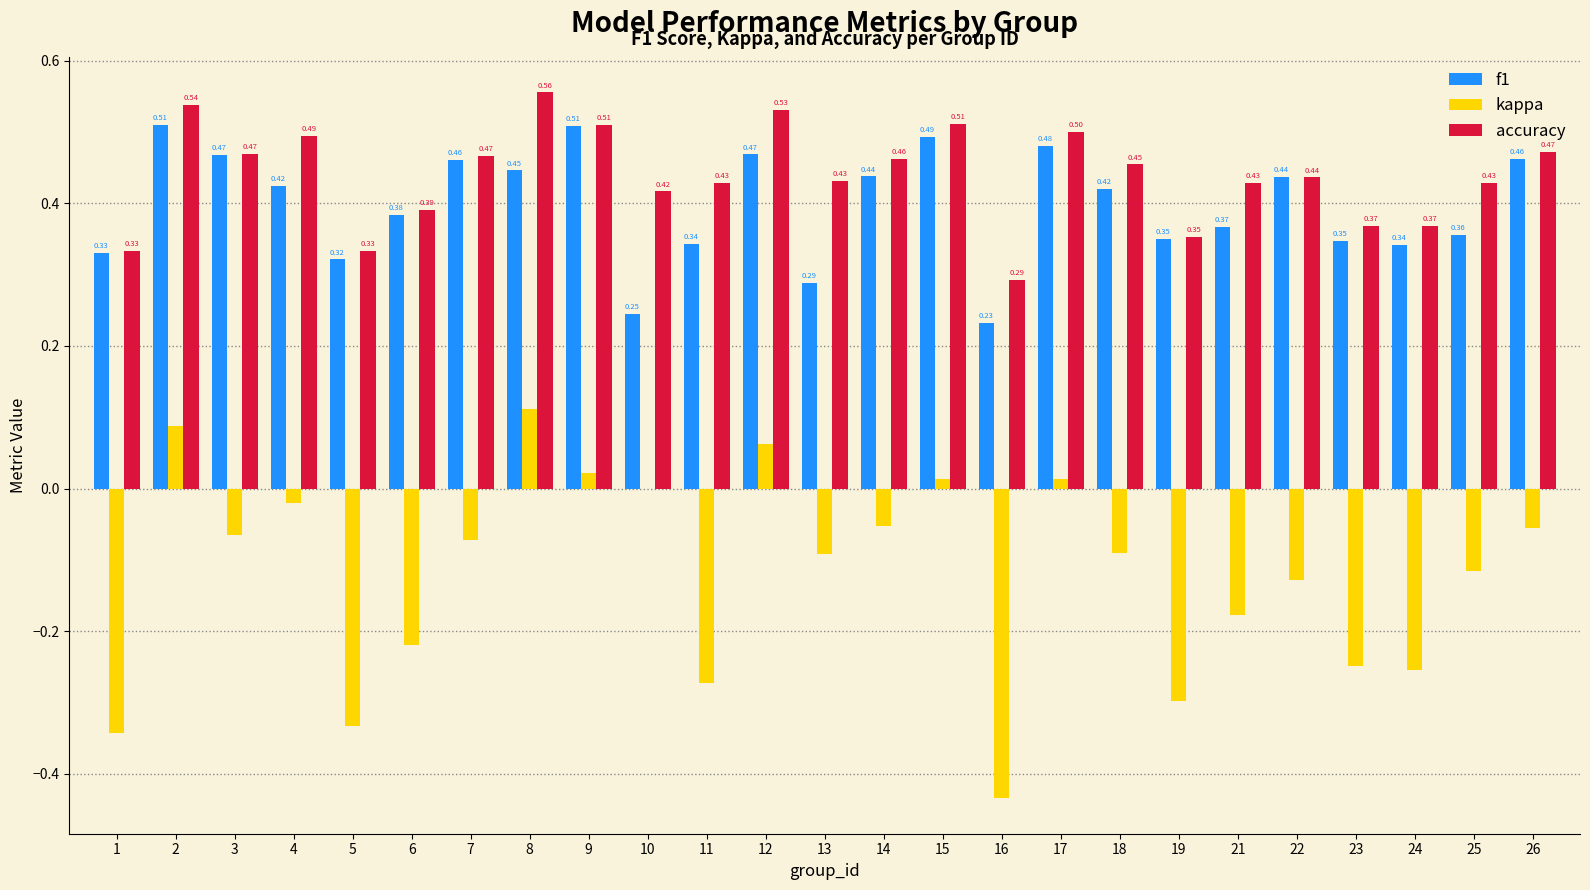

Which series has the largest total across all categories?

accuracy